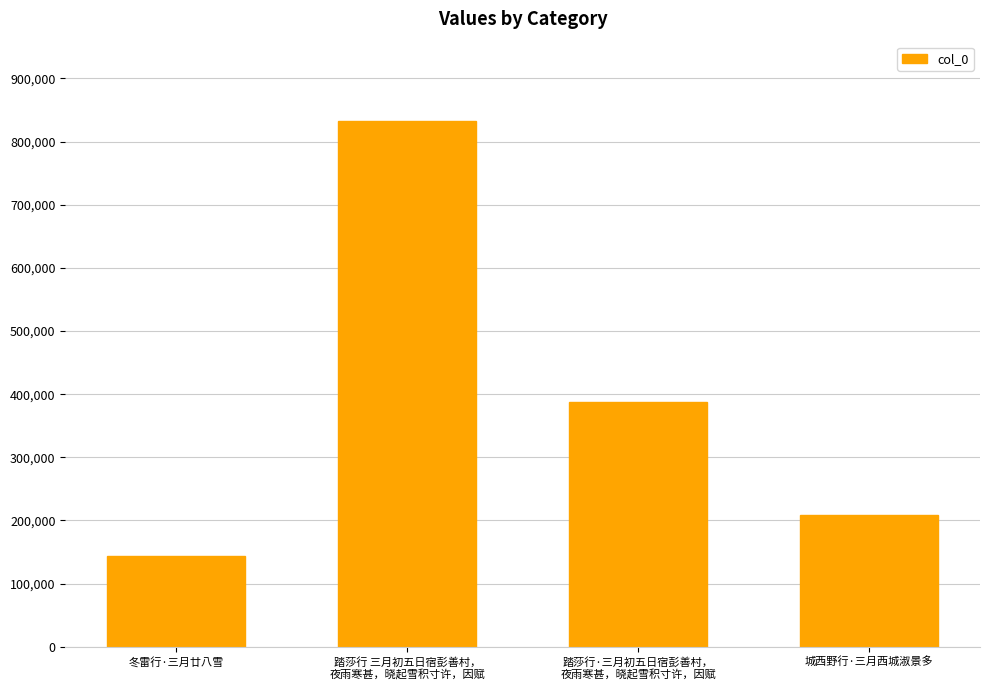

What is the smallest value displayed?

144445